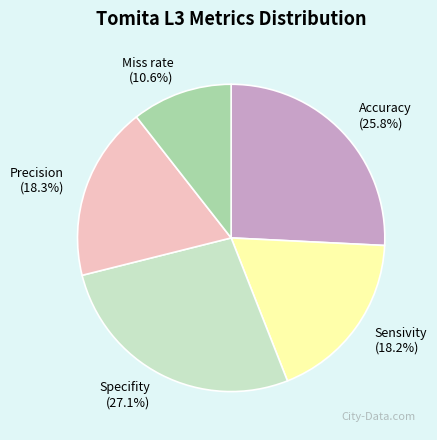

True or false: Sensivity accounts for 25% of the total.

False